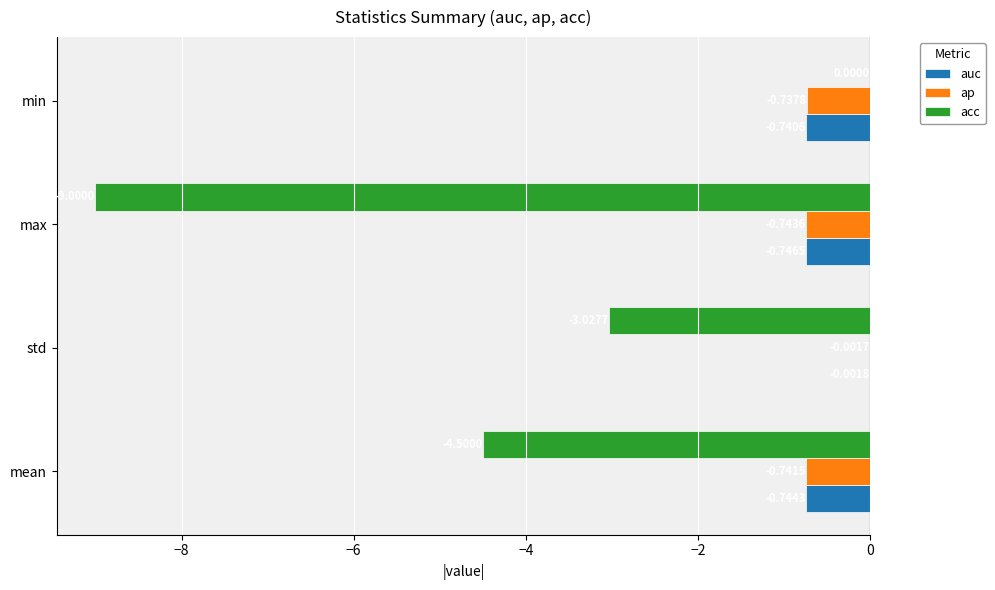

What is the average value of the ap series?

-0.6